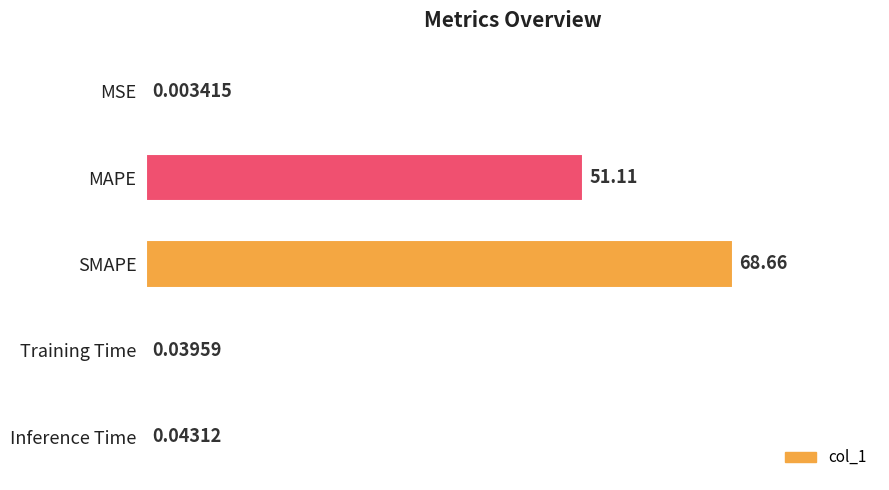

What is the change in value from MAPE to Inference Time?

-51.1